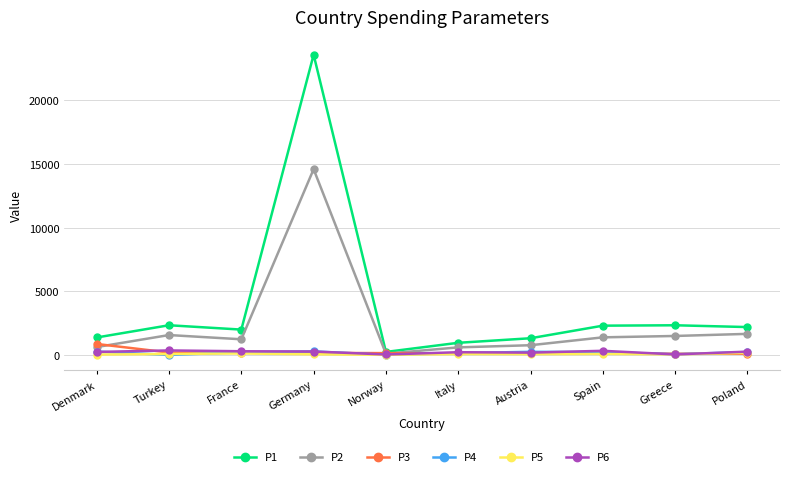

What is the minimum value for P6?

39